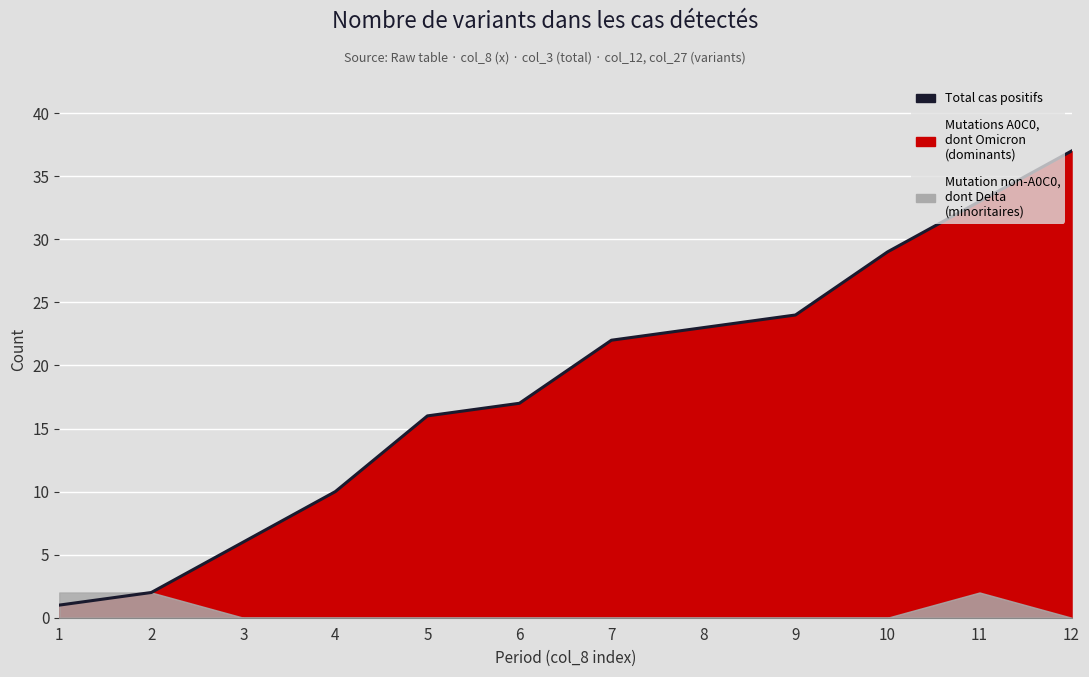

How many categories are shown in the chart?

12